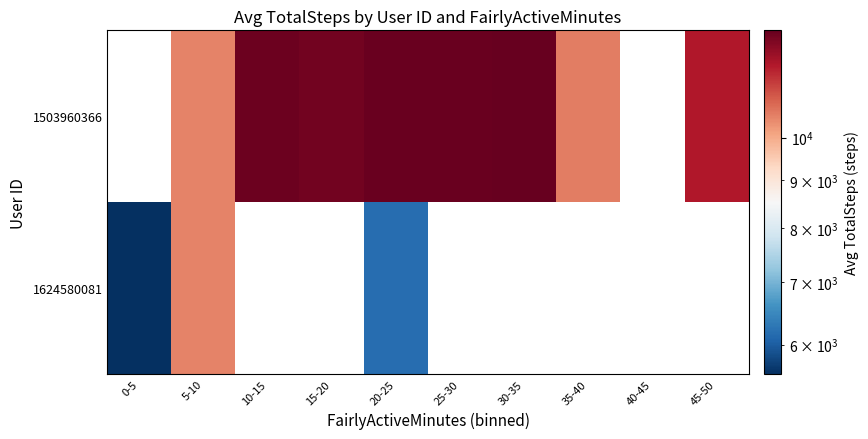

True or false: 1503960366 has a value of 13037.0 at 30-35.

True